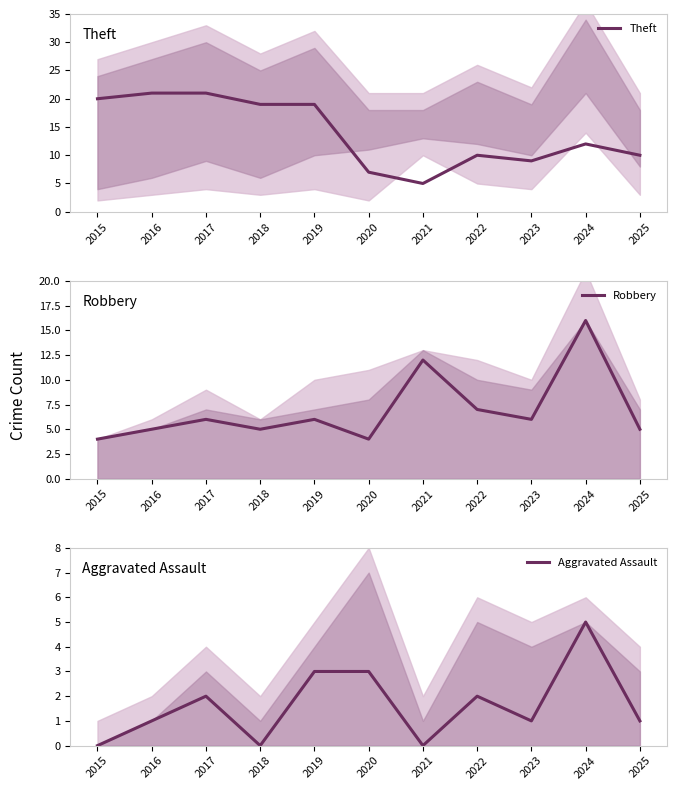

At which label does Aggravated Assault first exceed 1?

2017